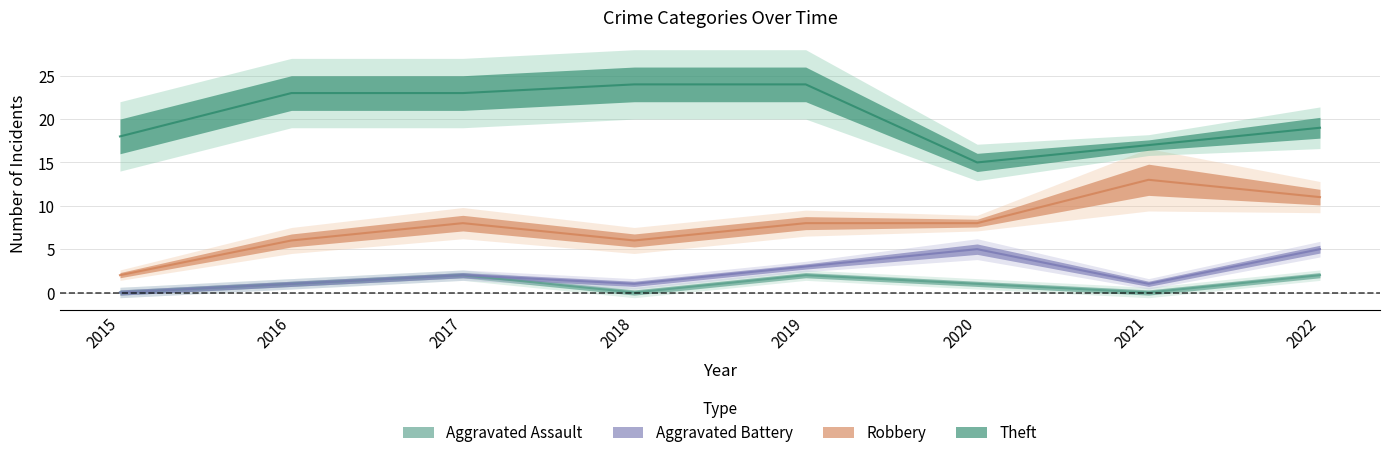

What is the minimum value for Robbery?

2